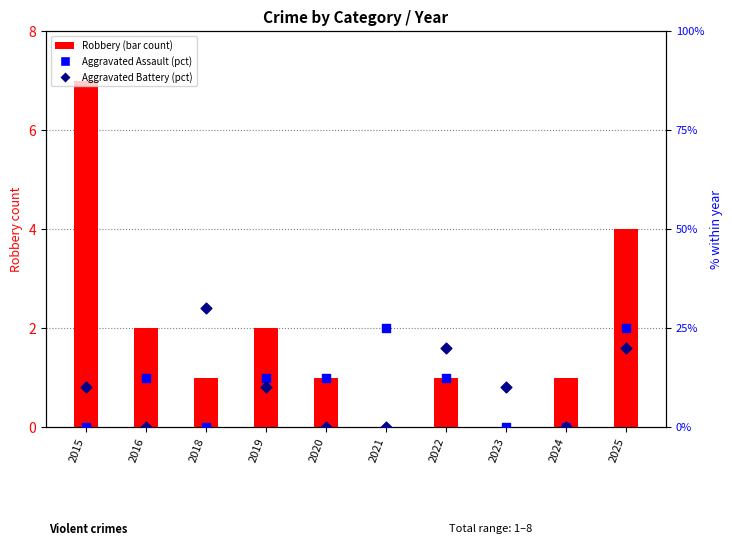

At which category is the sum across all series the highest?

2025